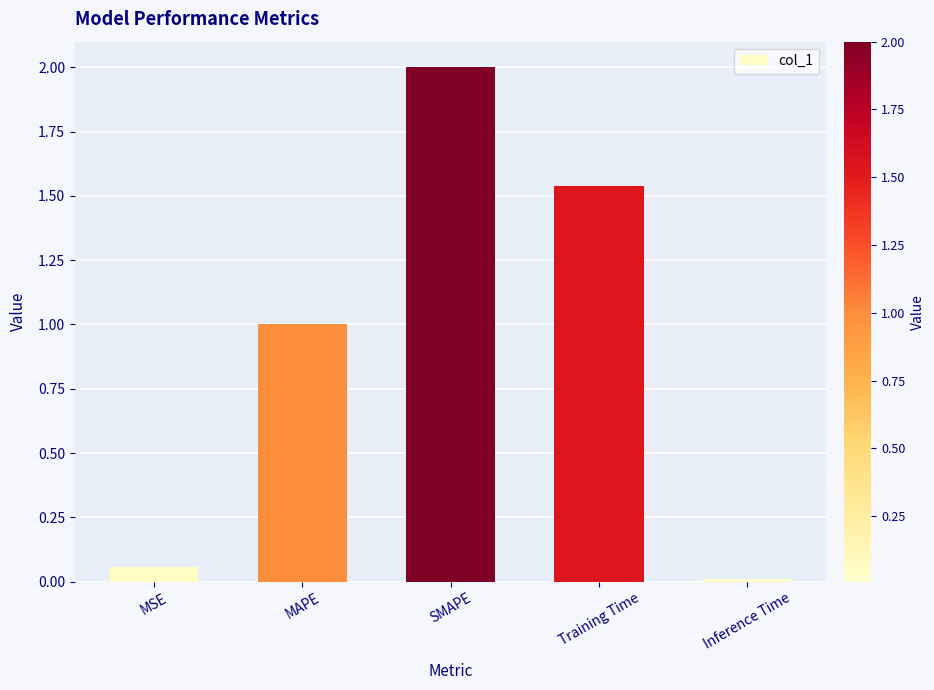

How many bars are there in total?

5